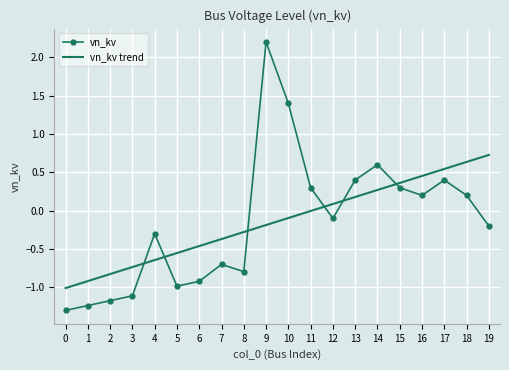

The vn_kv series shows -1.0 at 5. True or false?

True